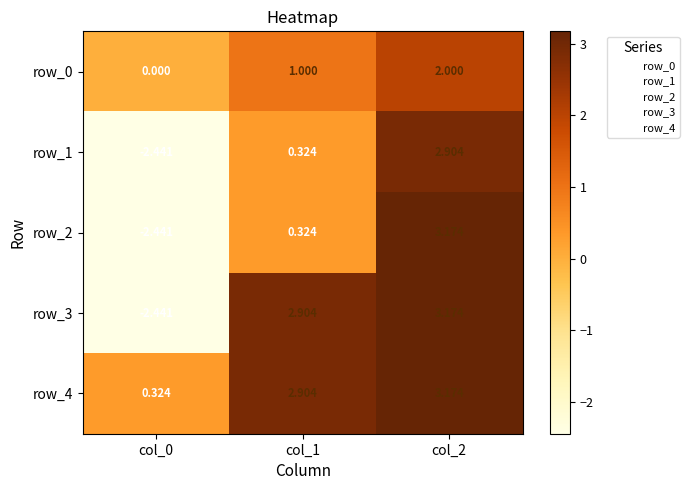

Is the value of row_0 at col_1 greater than the value of row_2 at col_0?

Yes